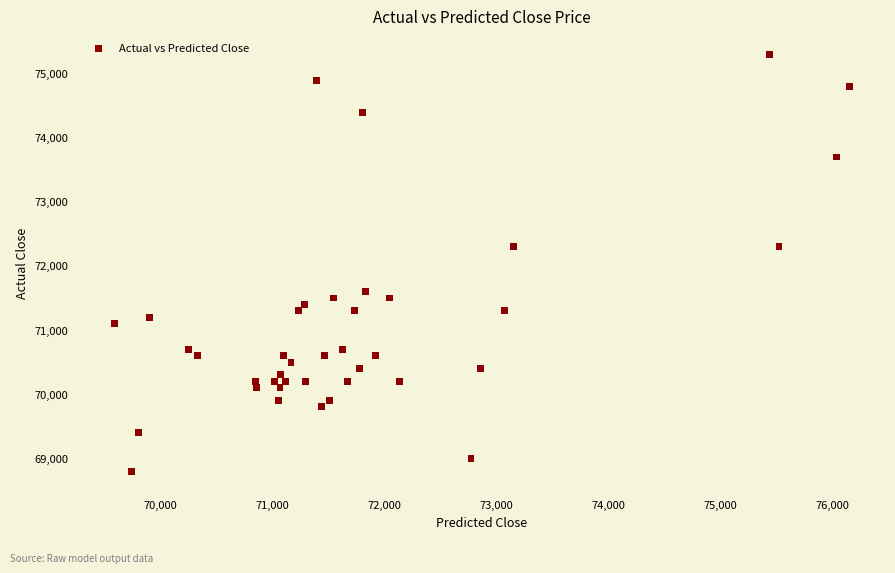

What is the range of Y values (max minus min)?

6500.0